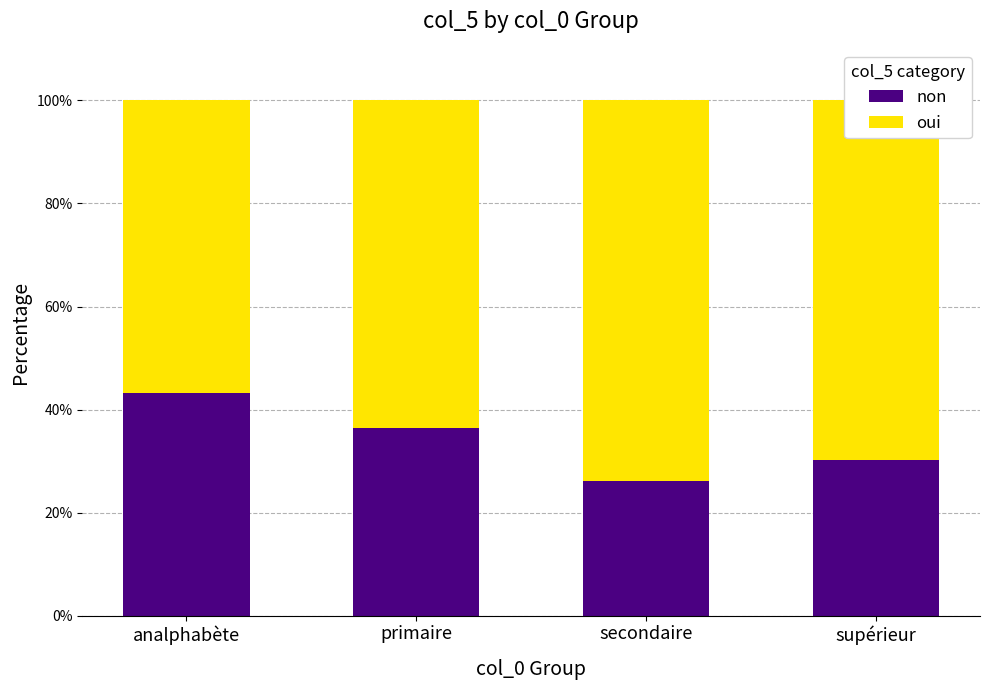

What is the total value across all series at supérieur?

100.0